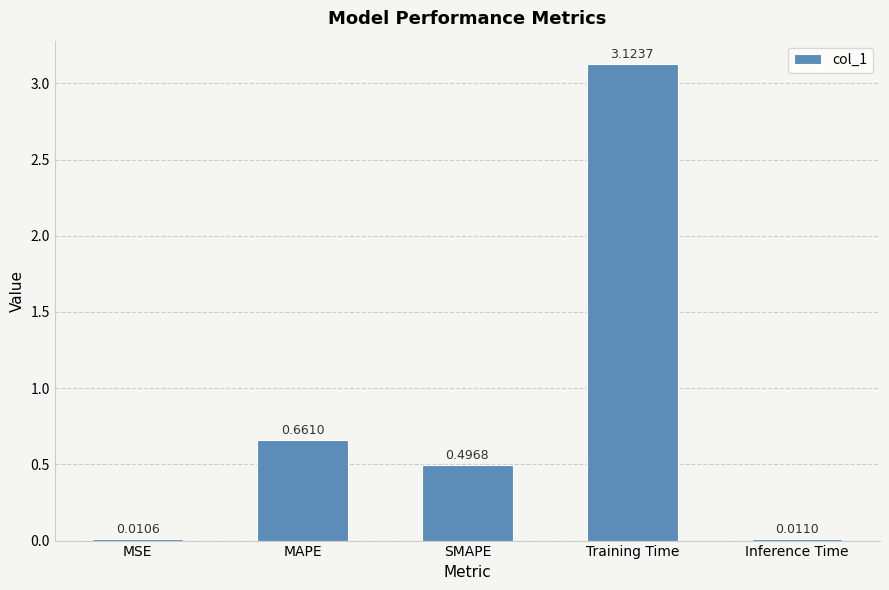

Rank the categories by value from highest to lowest.

Training Time, MAPE, SMAPE, Inference Time, MSE